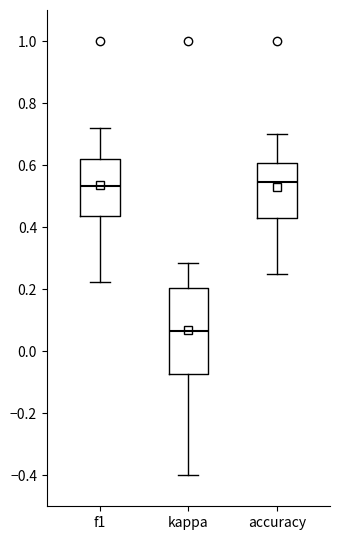

Which box's median line is the lowest?

kappa